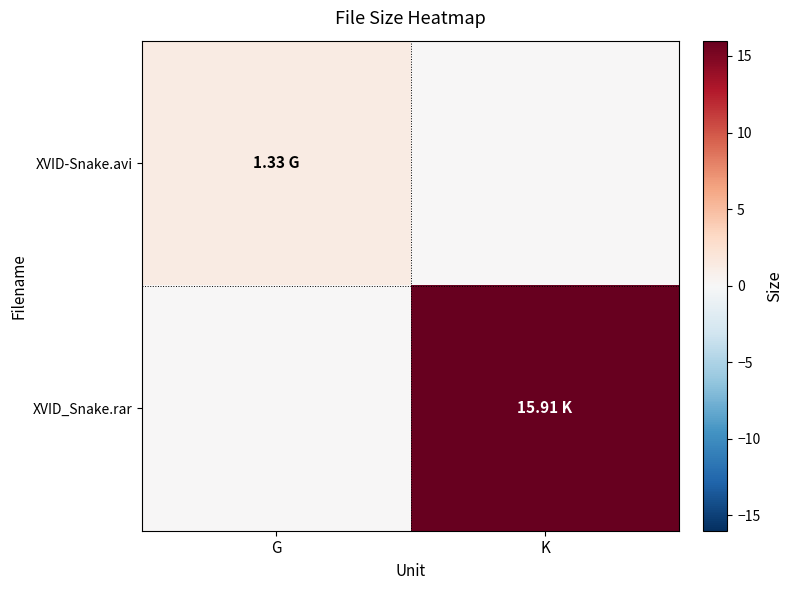

Which series has the largest range (max minus min)?

XVID_Snake.rar